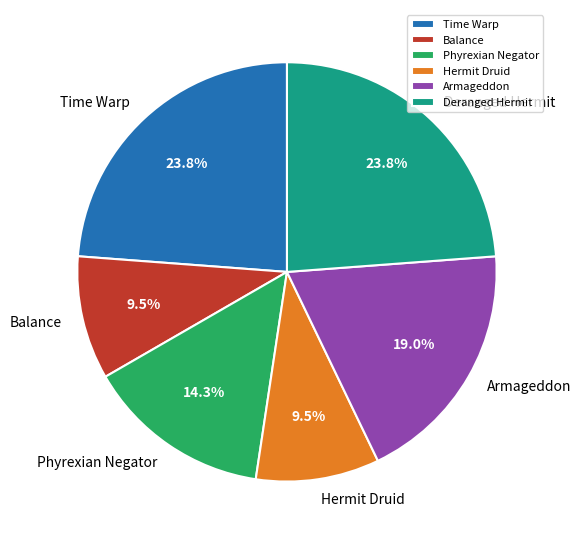

Does Phyrexian Negator account for over 50% of the chart?

No